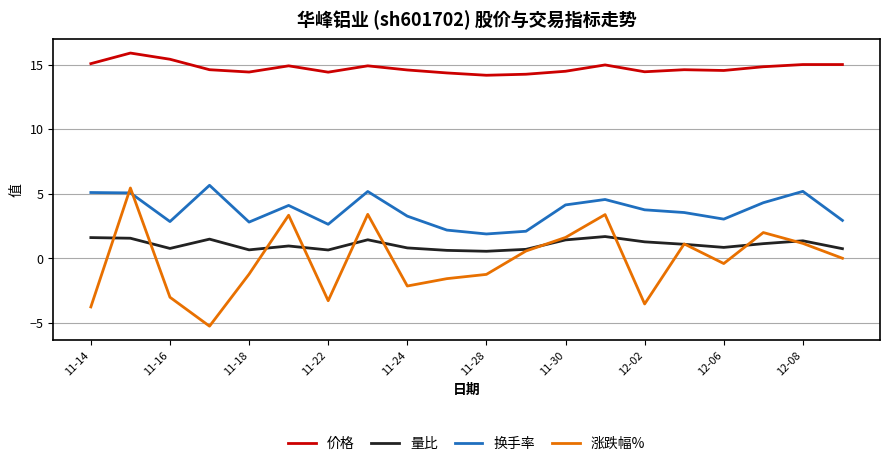

Which series has the largest range (max minus min)?

涨跌幅%